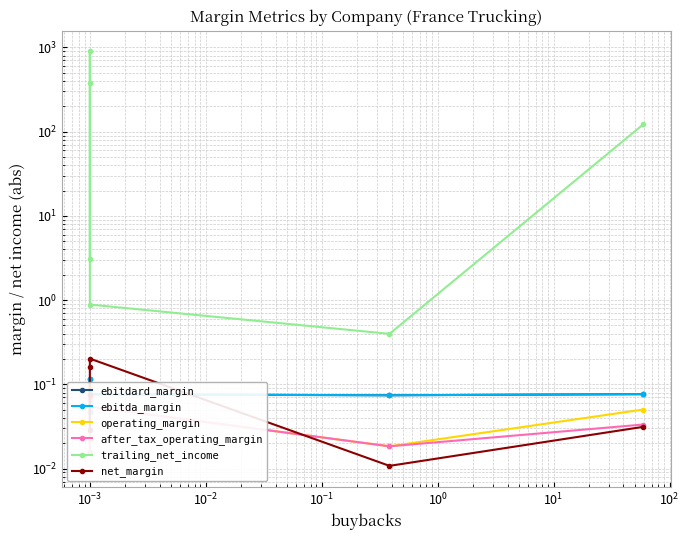

True or false: ebitda_margin and trailing_net_income cross at least once.

False